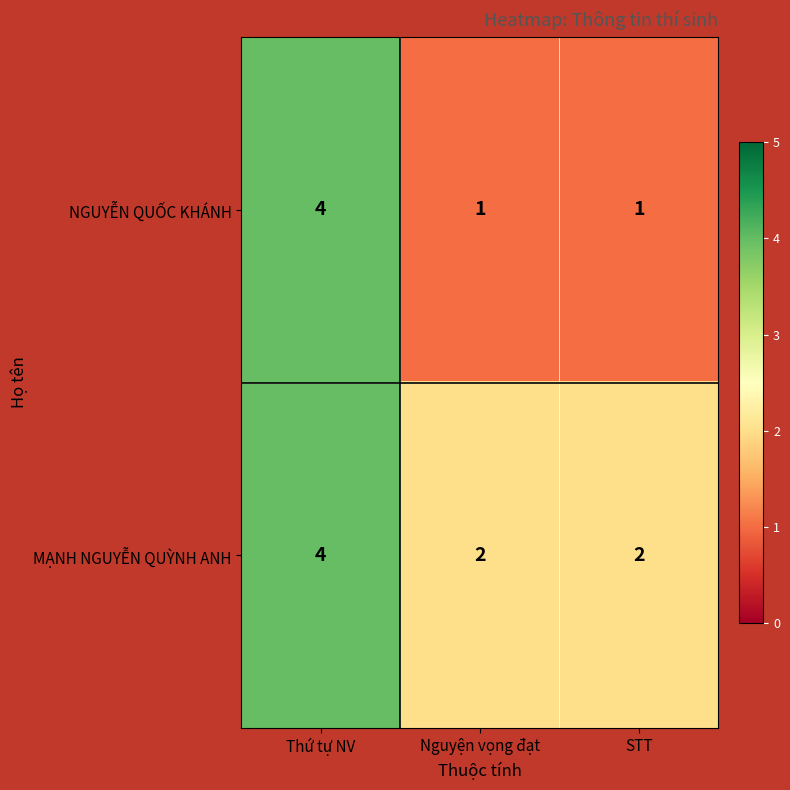

Count the number of categories in the chart.

3